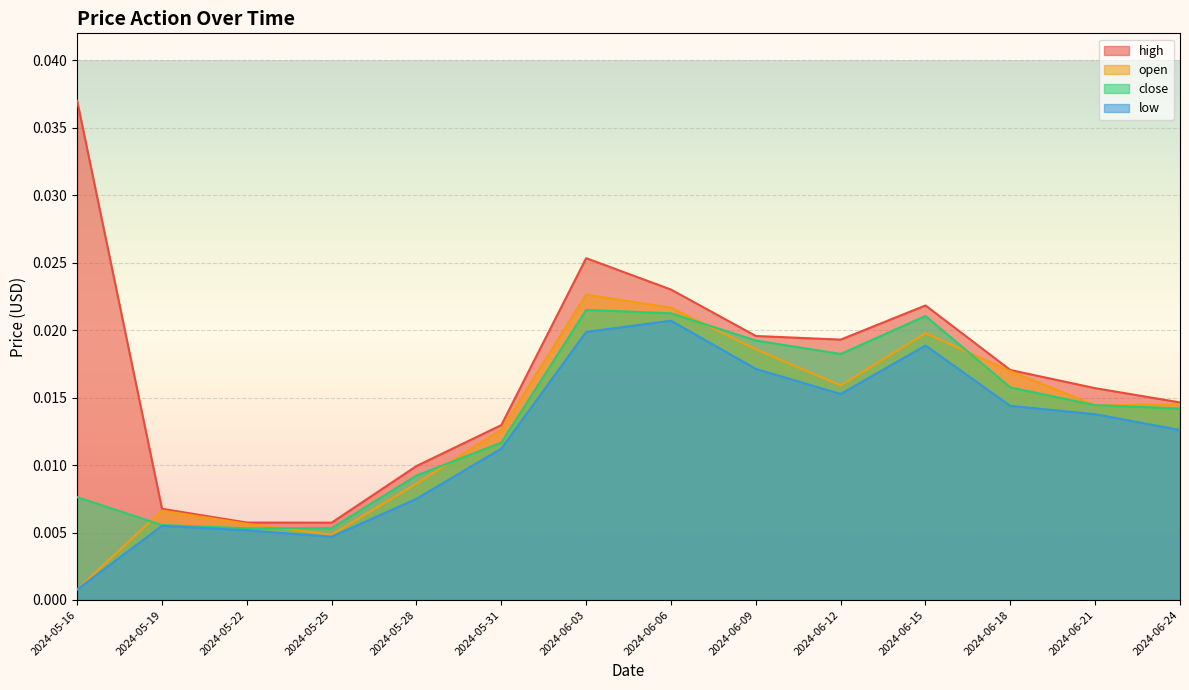

What position from the left is 2024-06-15?

11